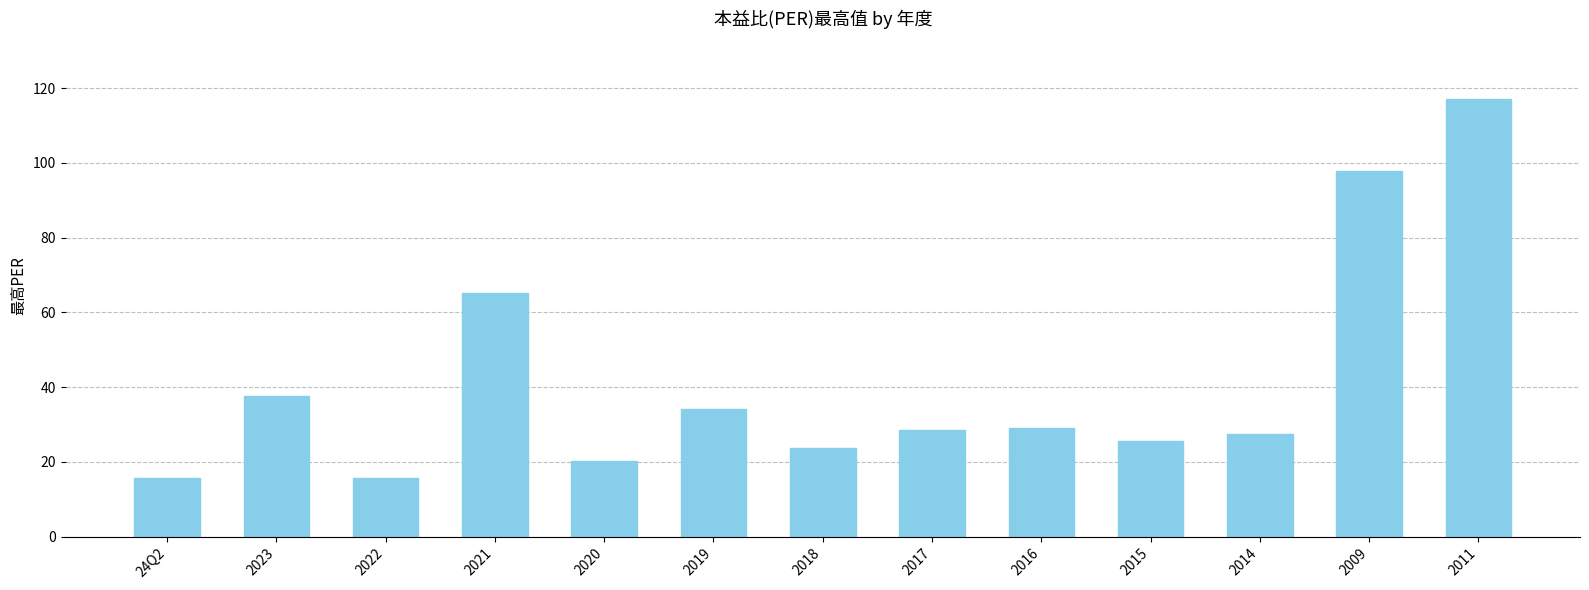

How many categories are shown in the chart?

13